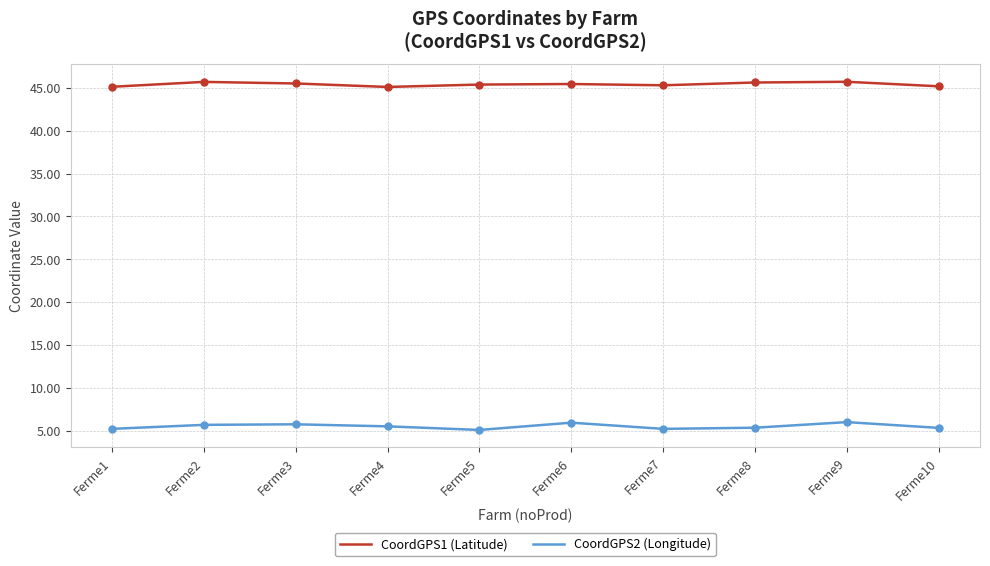

Does the chart display data point markers on the line(s)?

No